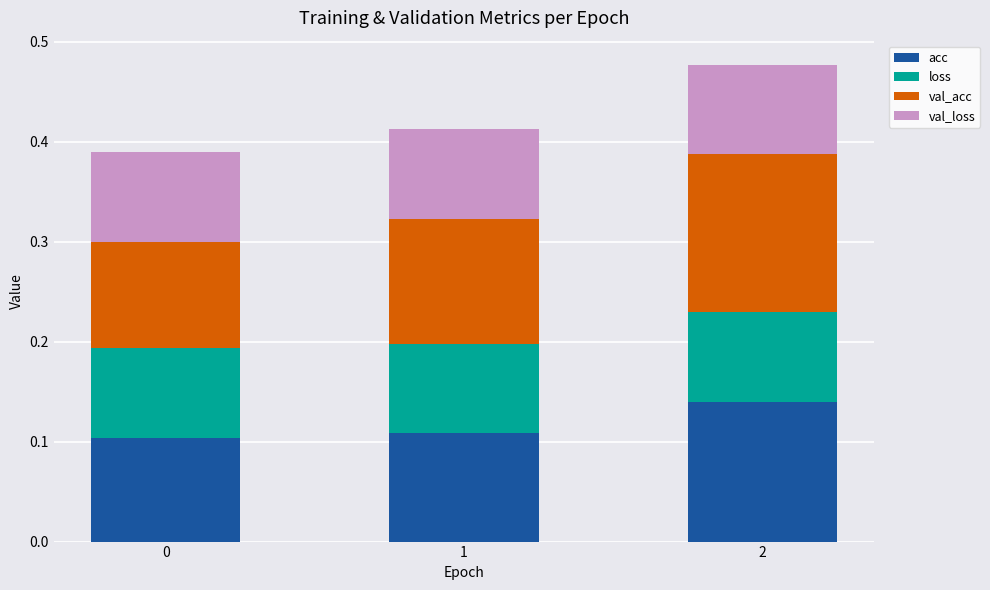

What is the total value across all series at 1?

0.4